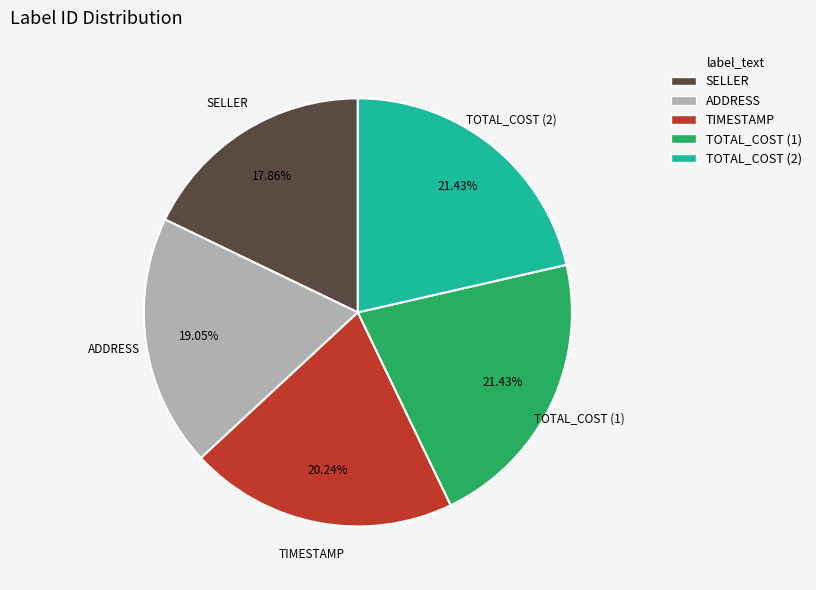

To the nearest percent, what percentage of the pie is ADDRESS?

19%